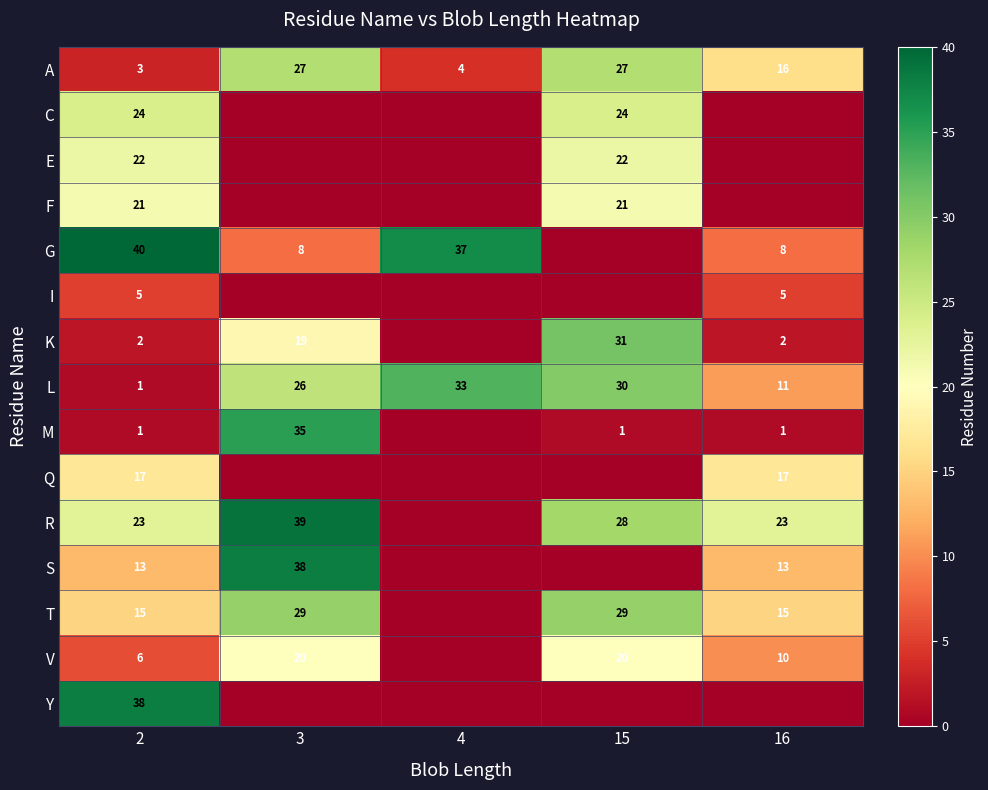

How many categories are shown in the chart?

5